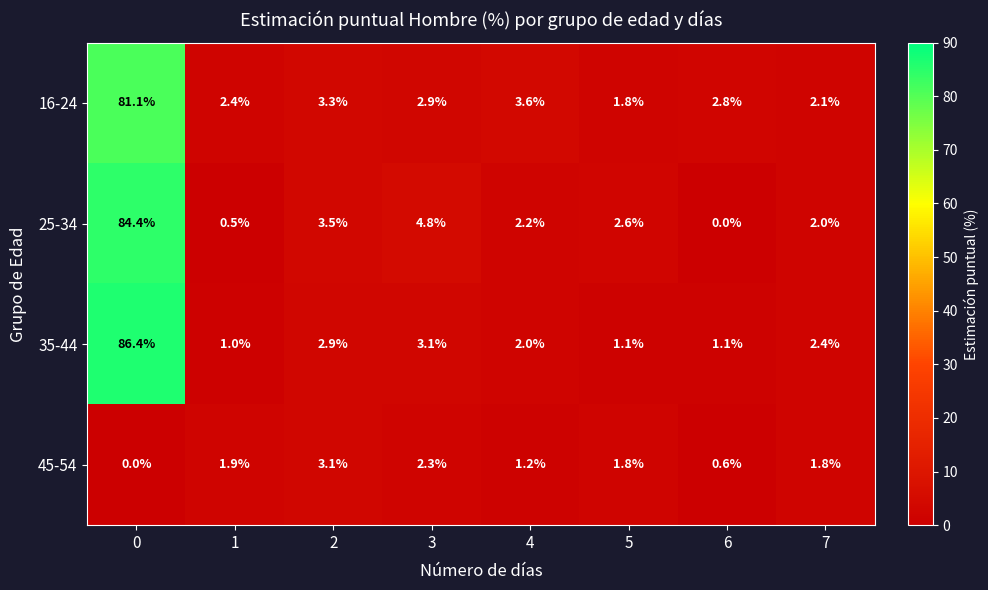

At which label does 25-34 reach its minimum?

6